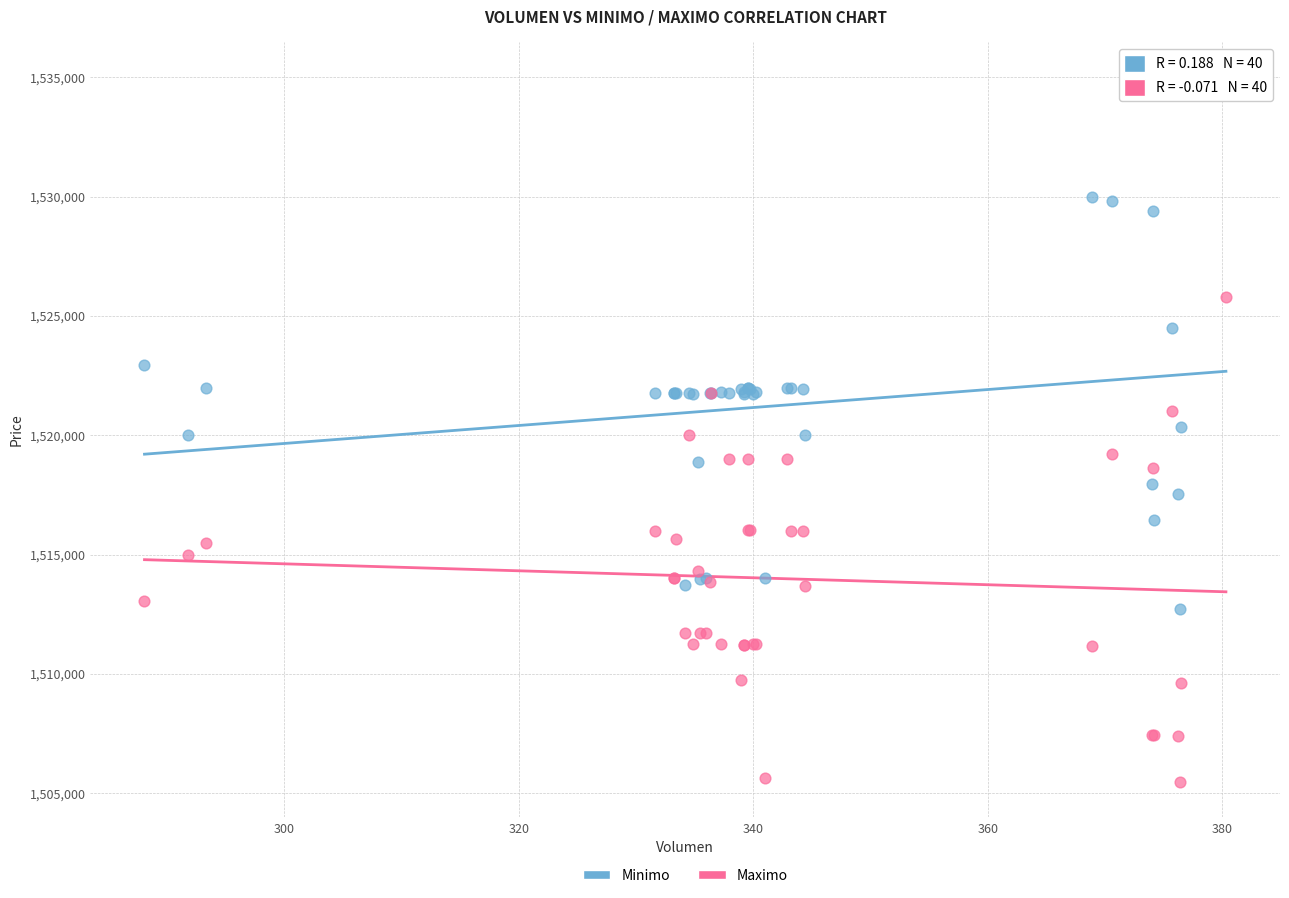

Which series contains the highest Y value?

Minimo